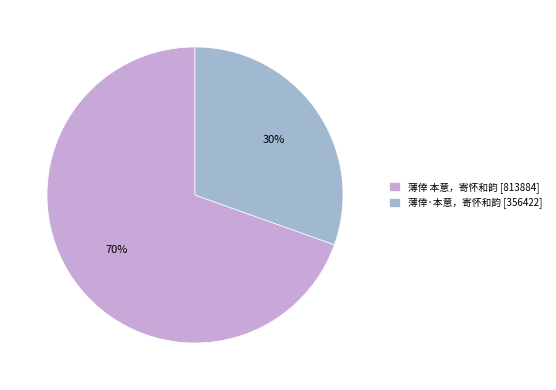

Is the sum of 薄倖 本意，寄怀和韵 [813884] and 薄倖·本意，寄怀和韵 [356422] greater than half?

Yes